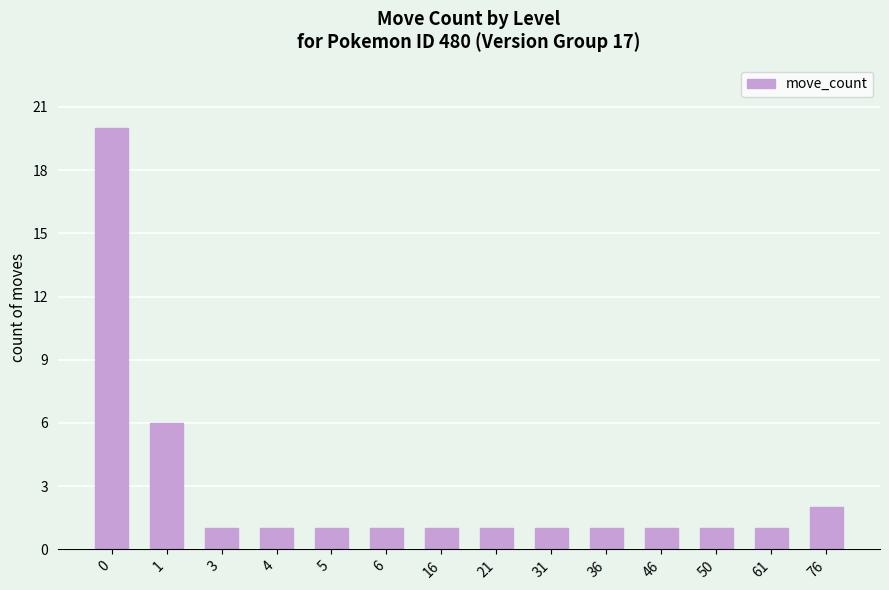

What is the greatest value displayed?

20